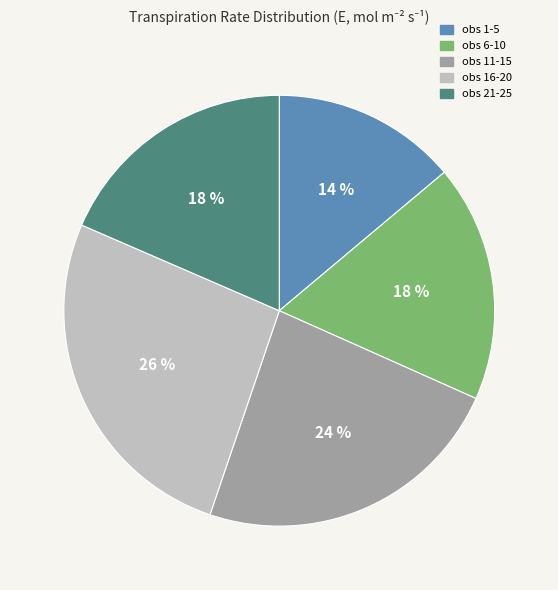

How many slices are in this pie chart?

5